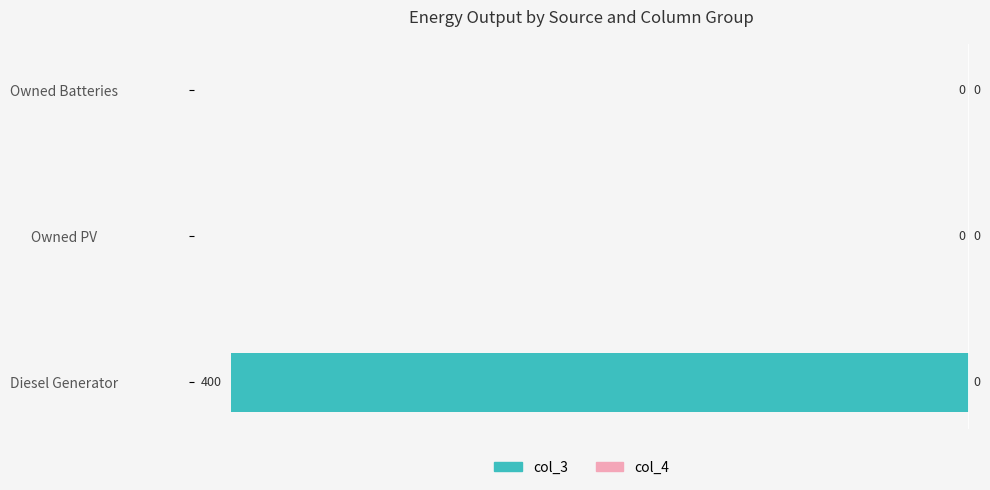

What is the sum of the values at Owned Batteries and Diesel Generator?

-400